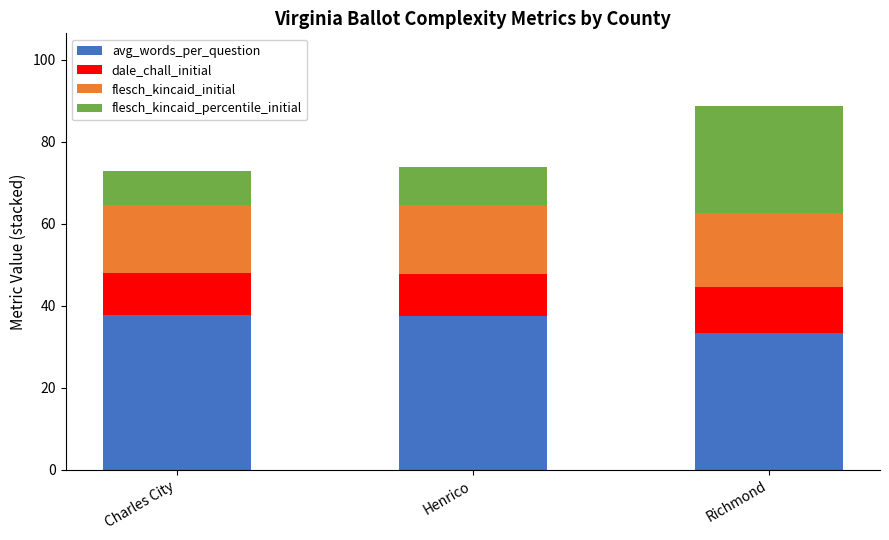

How many bars are there in total?

3